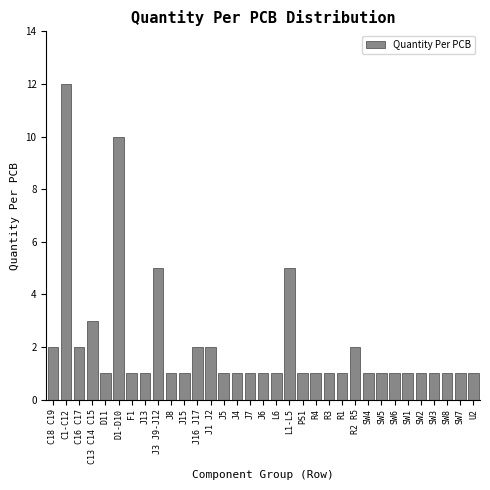

What is the difference between the maximum and minimum values?

11